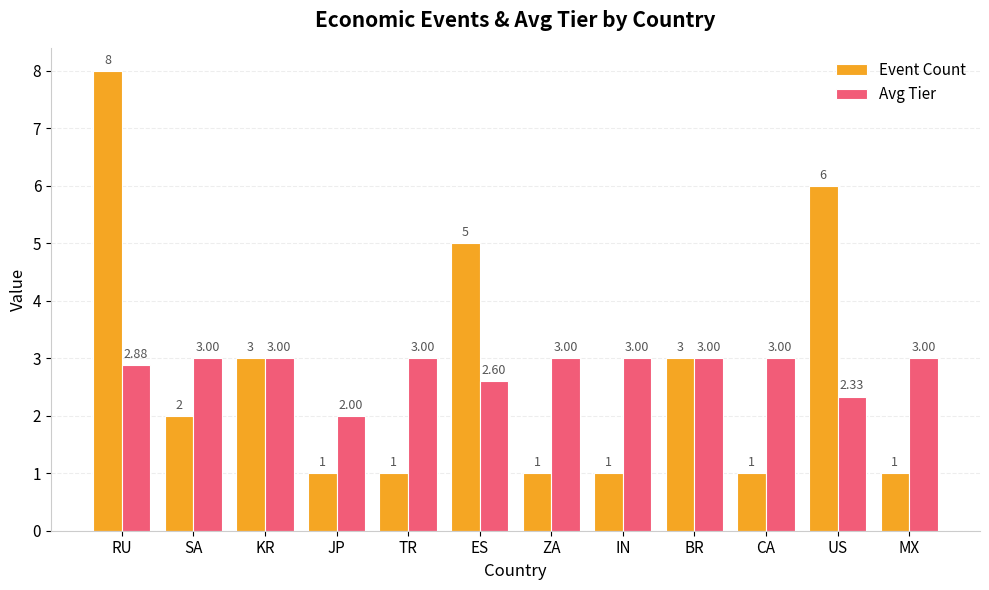

At which category is the sum across all series the highest?

RU